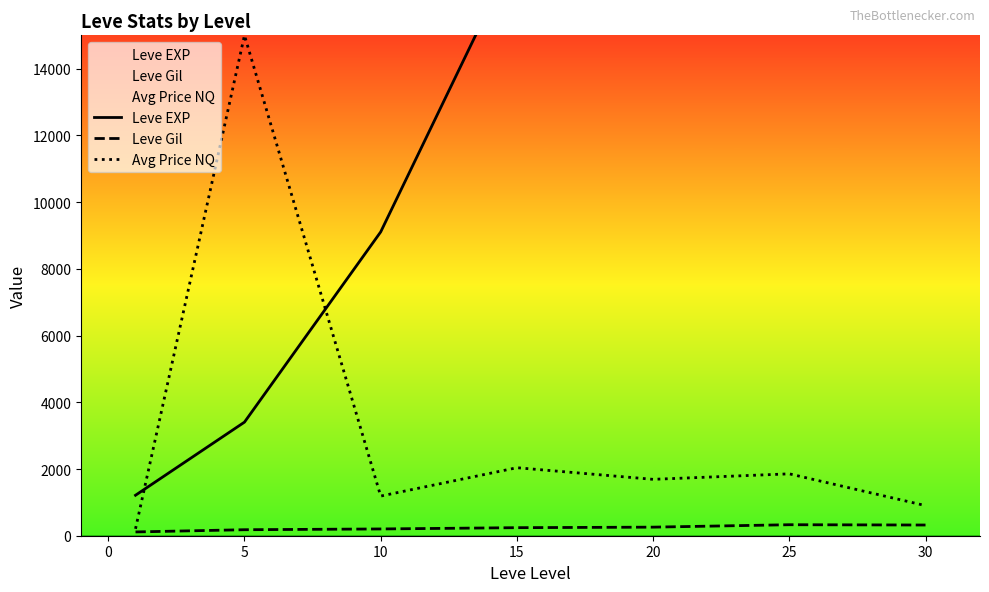

Is this an area chart (filled region under the line)?

No